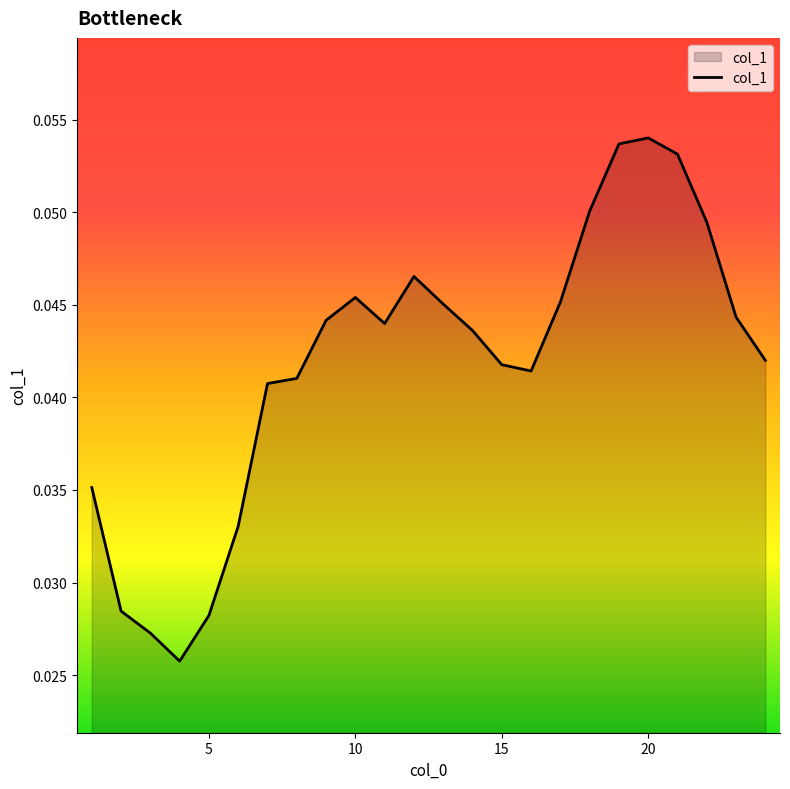

True or false: there are more than 2 points higher than both neighbors.

True